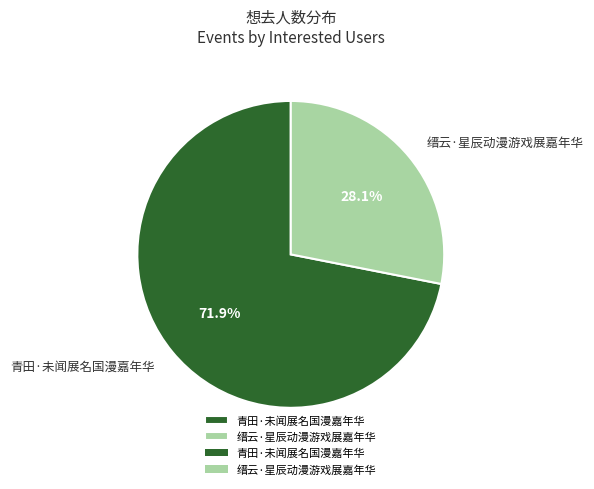

Which slice is the largest?

青田·未闻展名国漫嘉年华